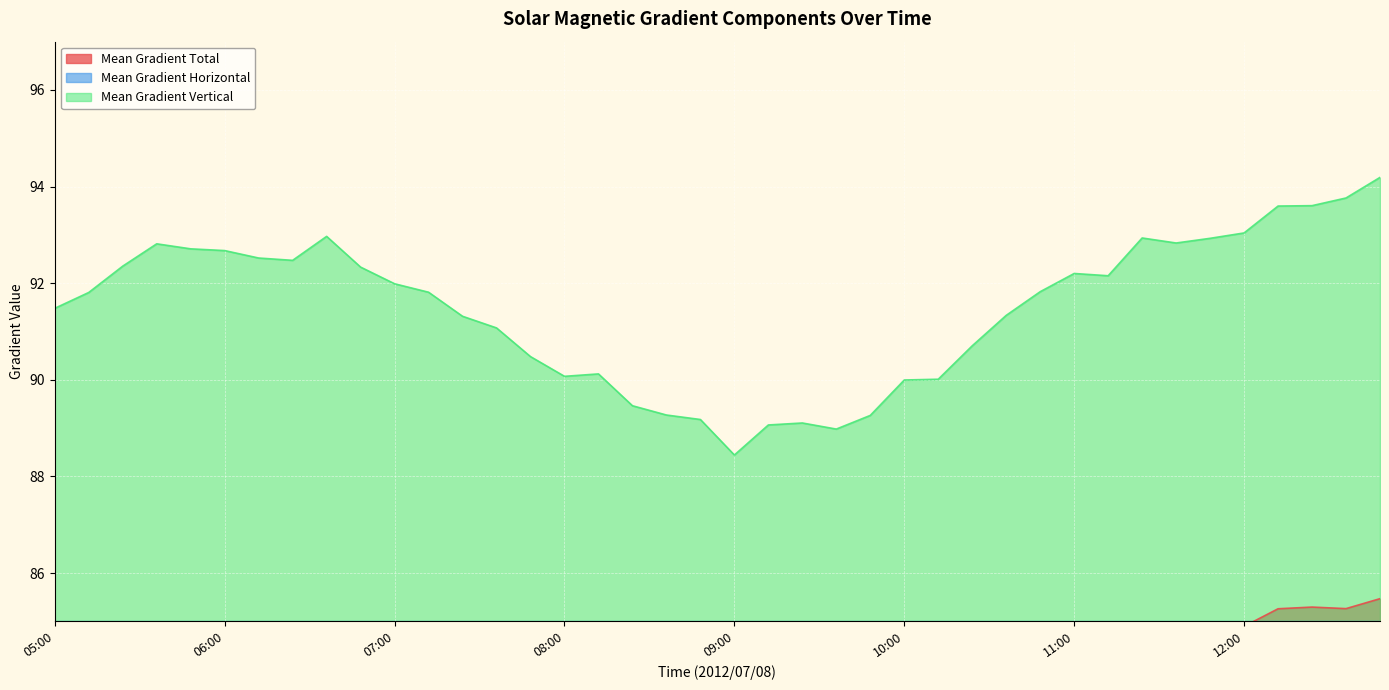

Rank the series by their average value, from highest to lowest.

Mean Gradient Vertical, Mean Gradient Total, Mean Gradient Horizontal